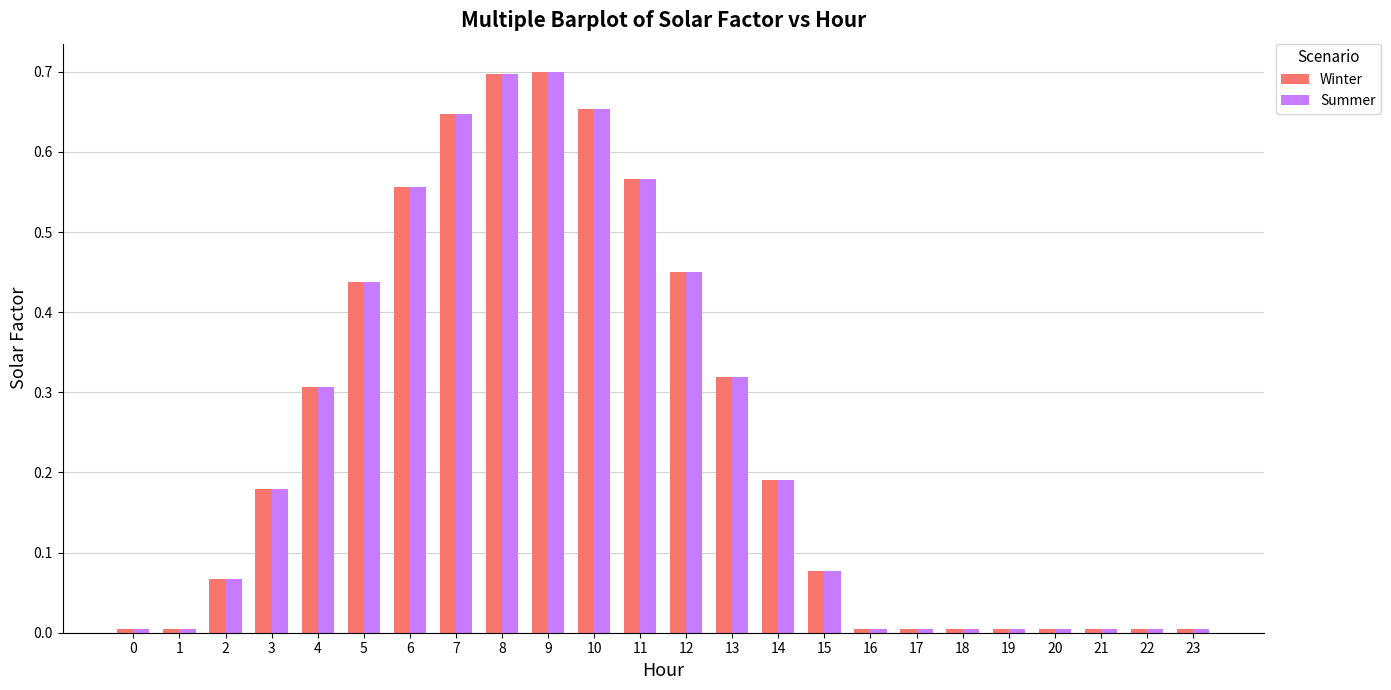

The value of Winter at 19 is 0.0. True or false?

True